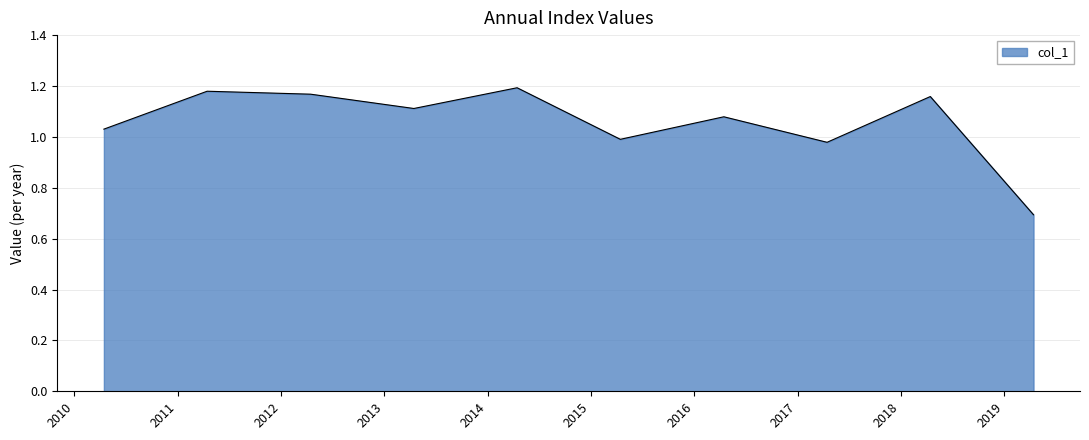

What is the smallest value displayed?

0.7